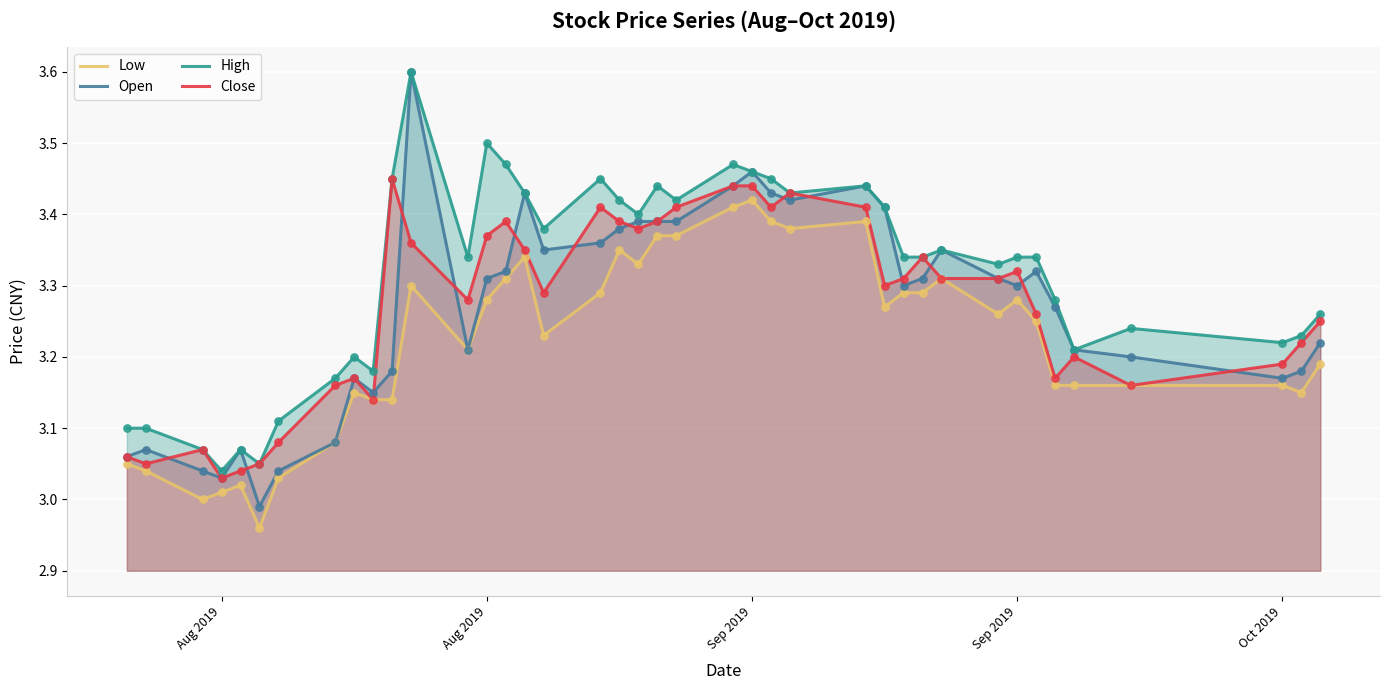

Is the value of High at 29 greater than the value of Low at 21?

No